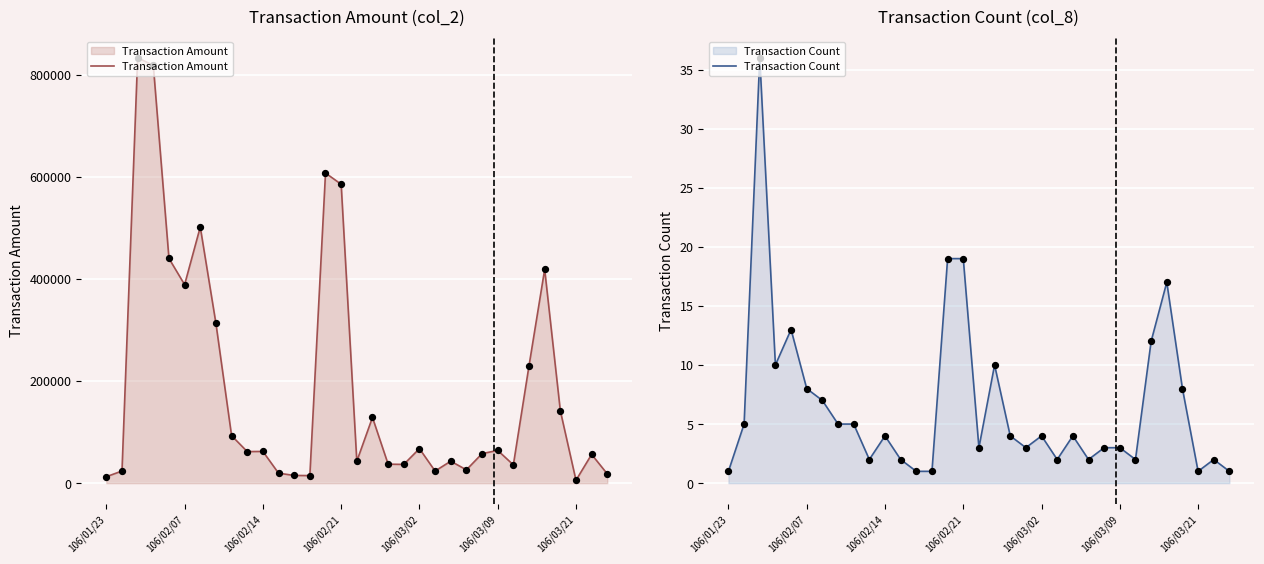

Which series has the largest total across all categories?

Transaction Amount